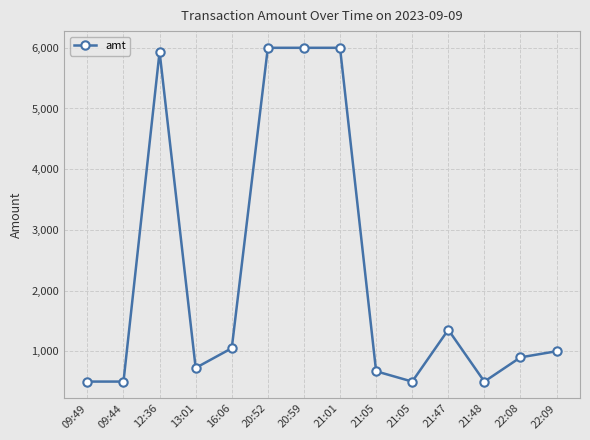

How many distinct data groups are displayed?

1